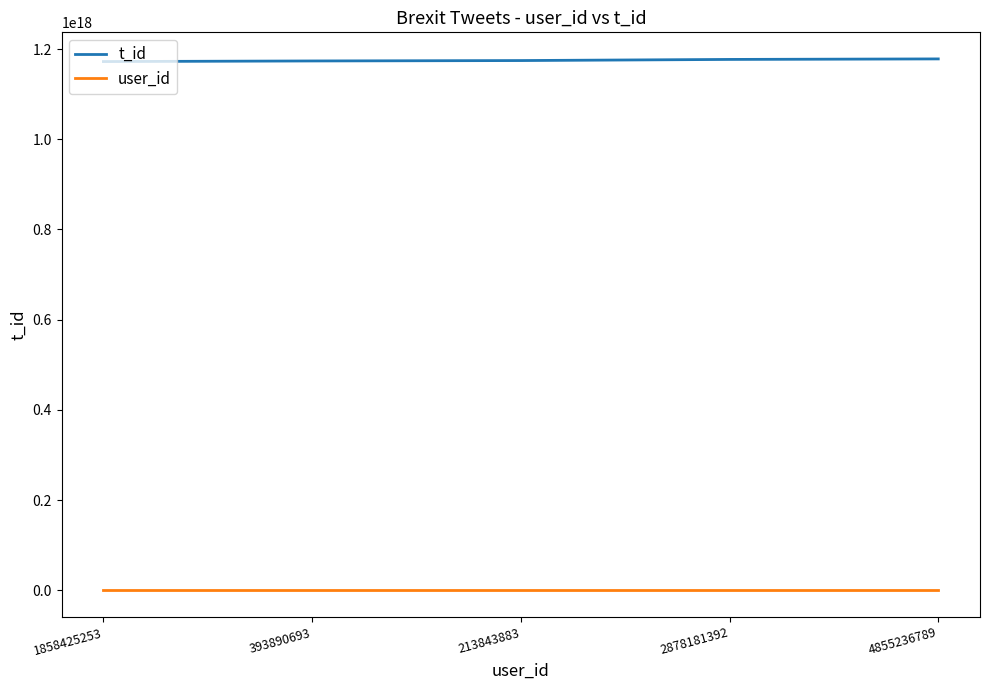

Which series has the largest total across all categories?

t_id